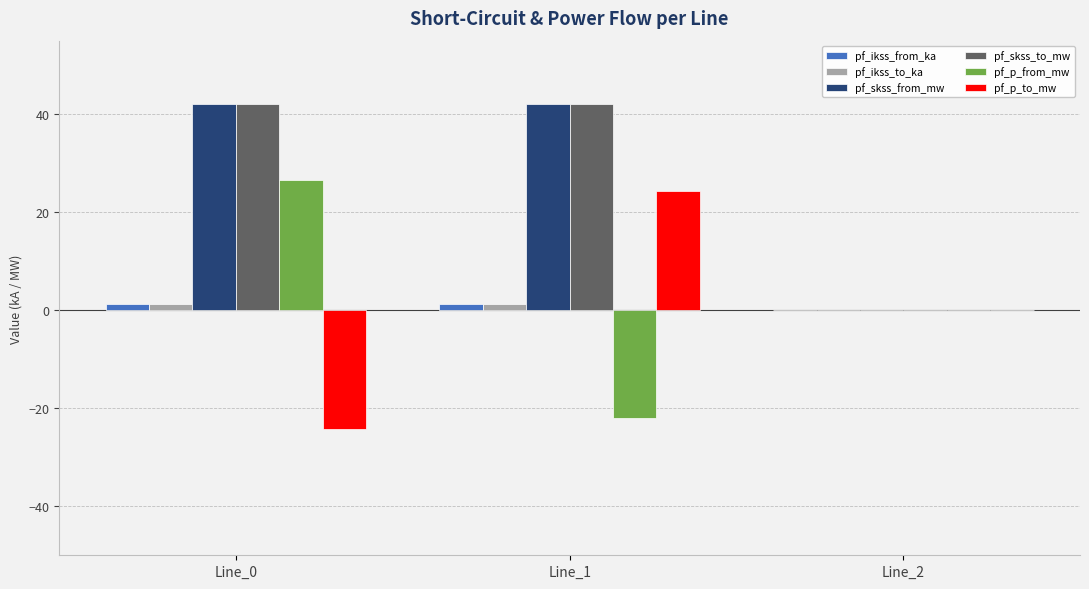

Is the value of pf_skss_from_mw at Line_1 greater than the value of pf_ikss_from_ka at Line_0?

Yes